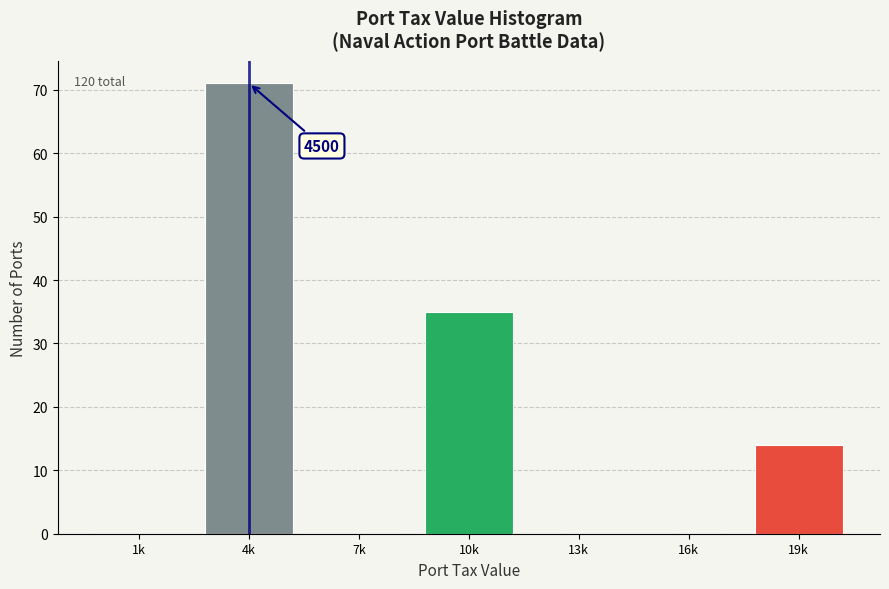

Reading left to right, transcribe all the data shown in this chart.

1k=0	4k=71	7k=0	10k=35	13k=0	16k=0	19k=14